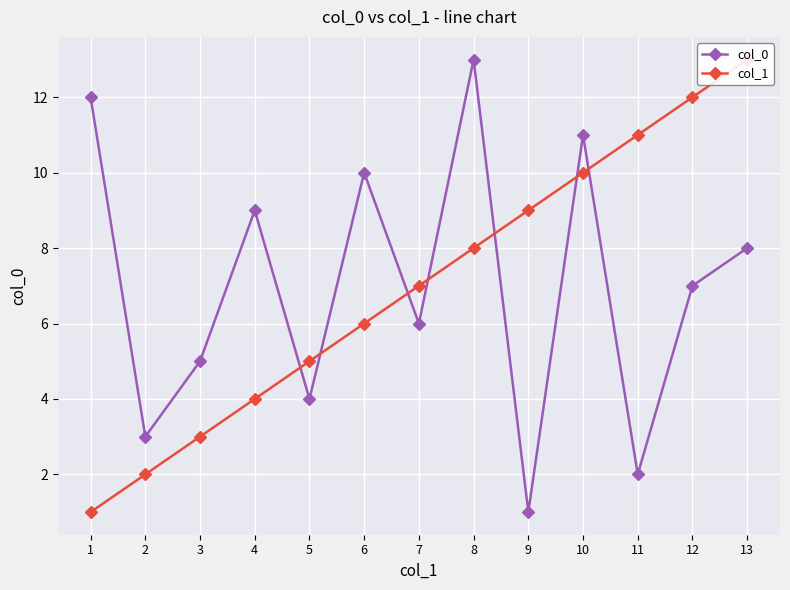

Reading left to right, transcribe all the data shown in this chart.

col_0: 12	3	5	9	4	10	6	13	1	11	2	7	8
col_1: 1	2	3	4	5	6	7	8	9	10	11	12	13